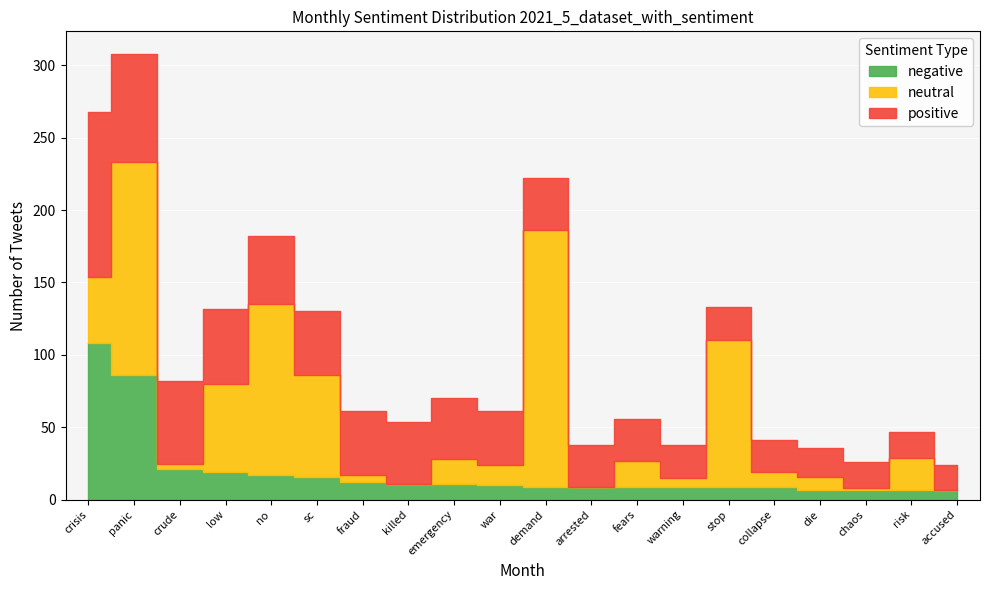

At which category is the sum across all series the highest?

panic